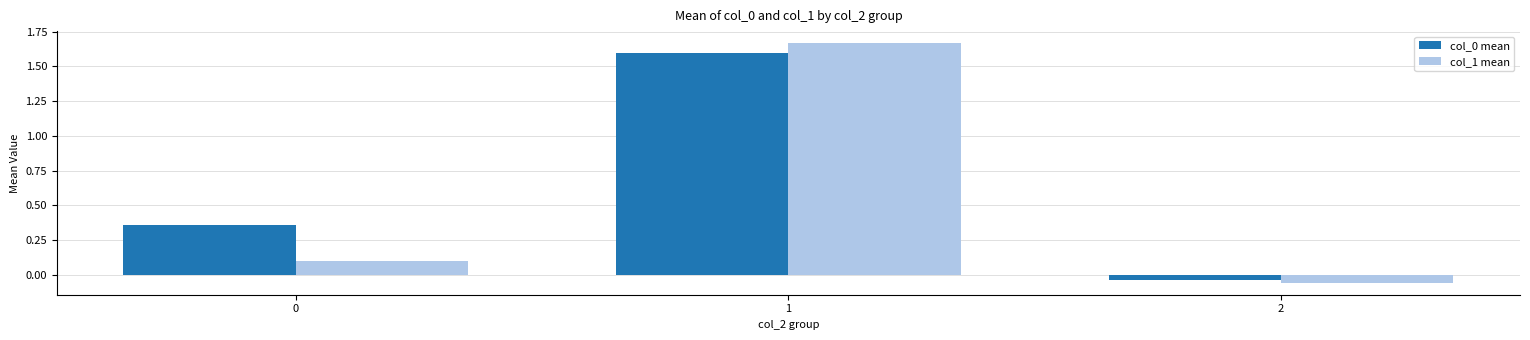

True or false: col_0 mean has a value of 1.1 at 1.

False